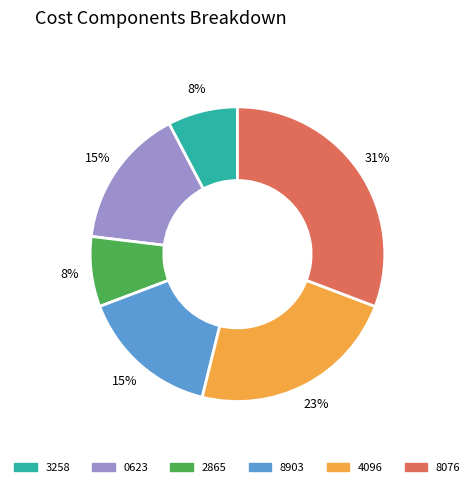

Is it true that 0623 is 15% of the pie?

True